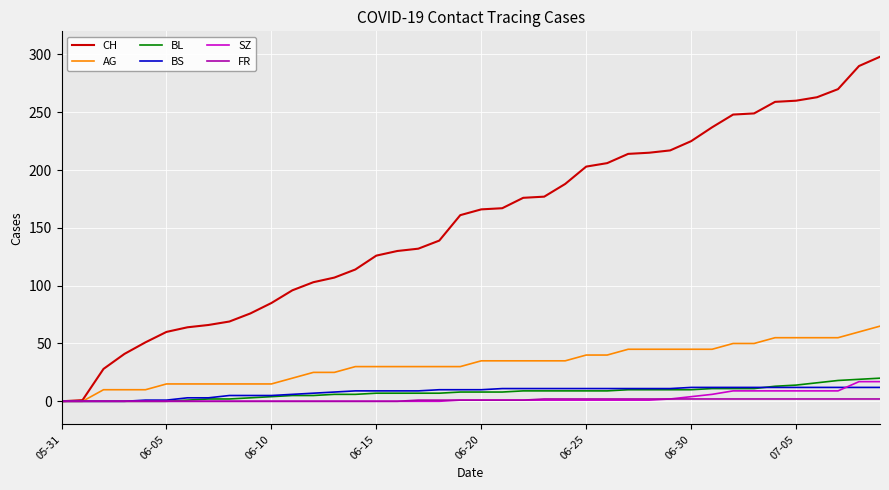

Does the chart have visible grid lines?

Yes